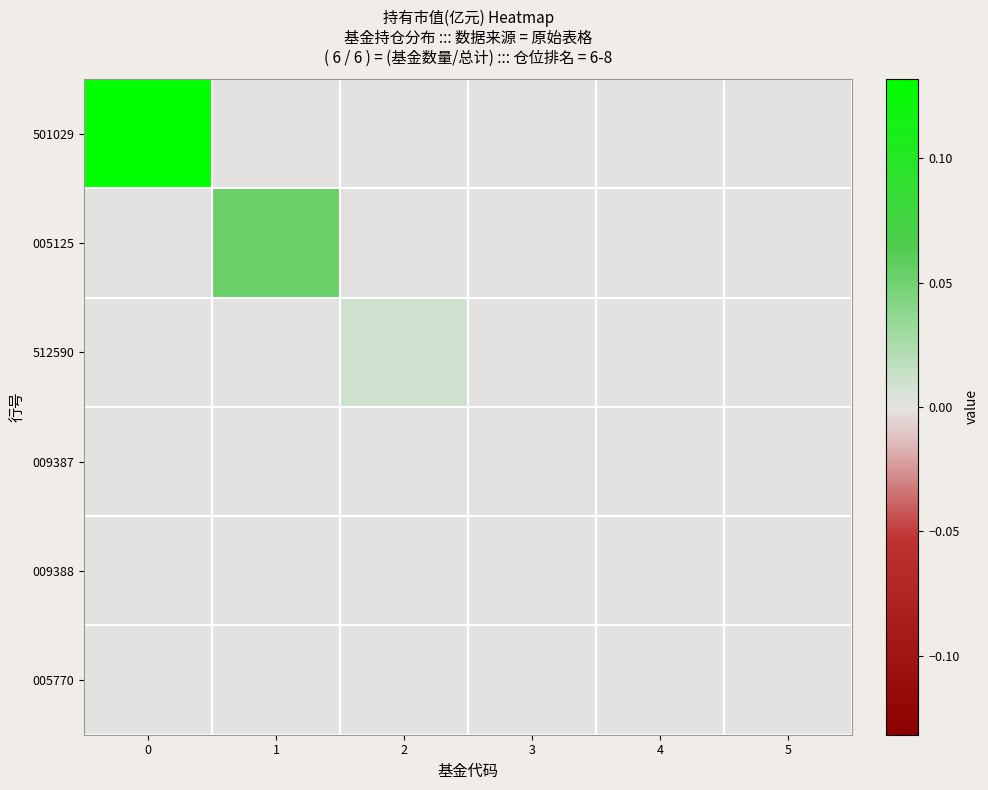

Which series changed the most between 1 and 3?

row_1